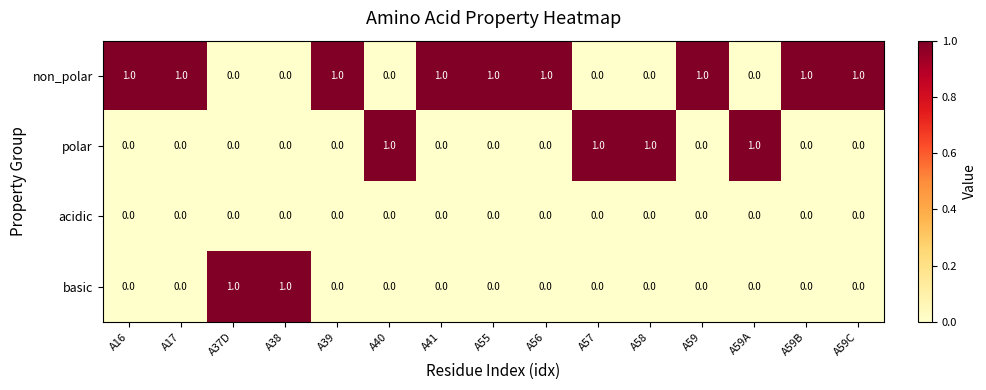

Rank the series by their average value, from lowest to highest.

acidic, basic, polar, non_polar